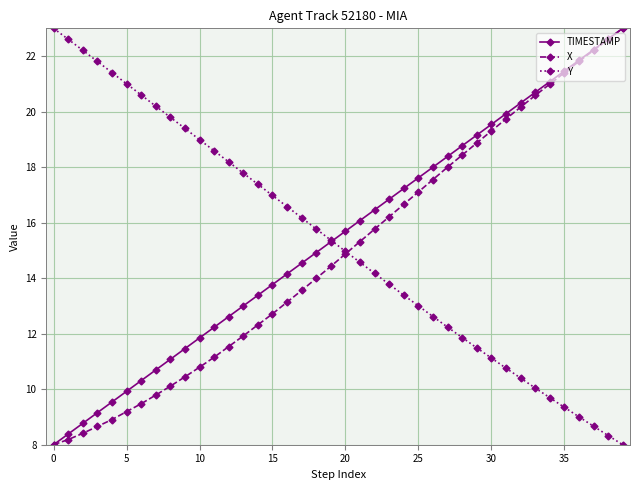

What is the value of the X point at the 11th from the left?

10.8